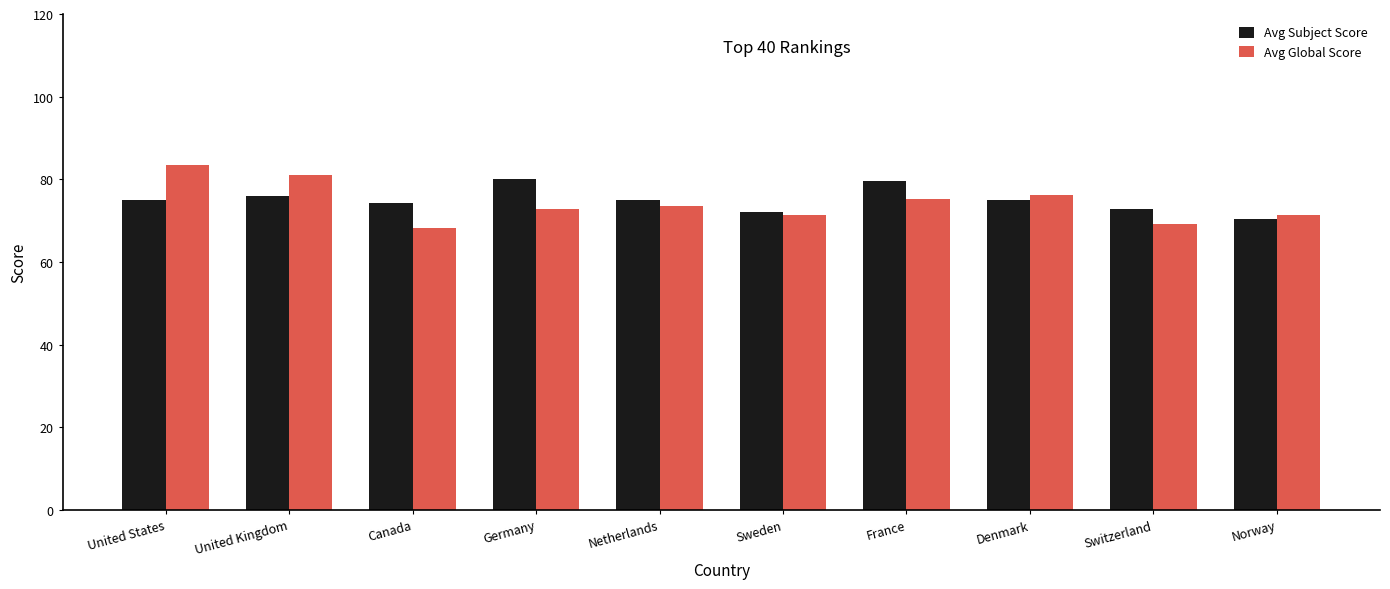

What position from the left is Denmark?

8